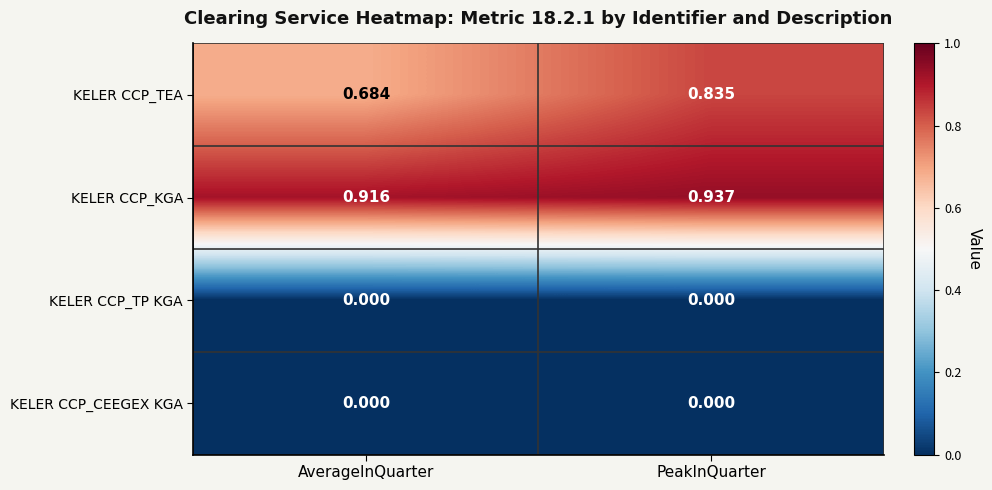

Between AverageInQuarter and PeakInQuarter, which series saw the biggest shift?

KELER CCP_TEA